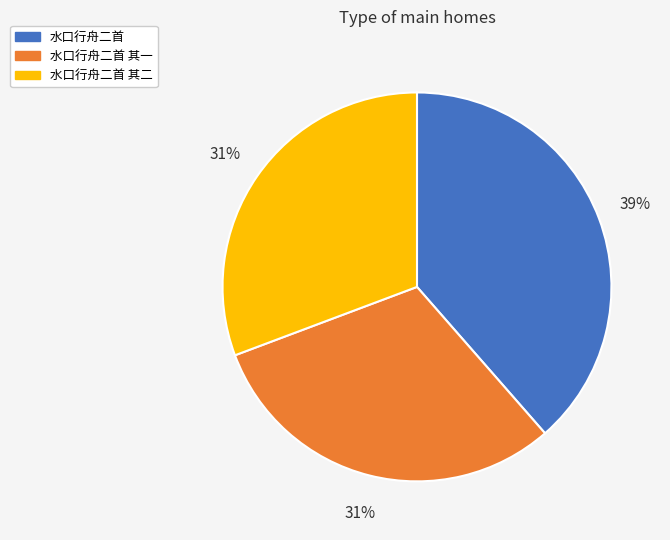

Is there any slice that represents more than half of the pie?

No